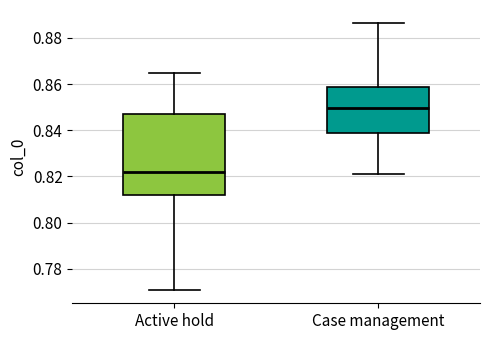

Which box has the highest median line?

Case management